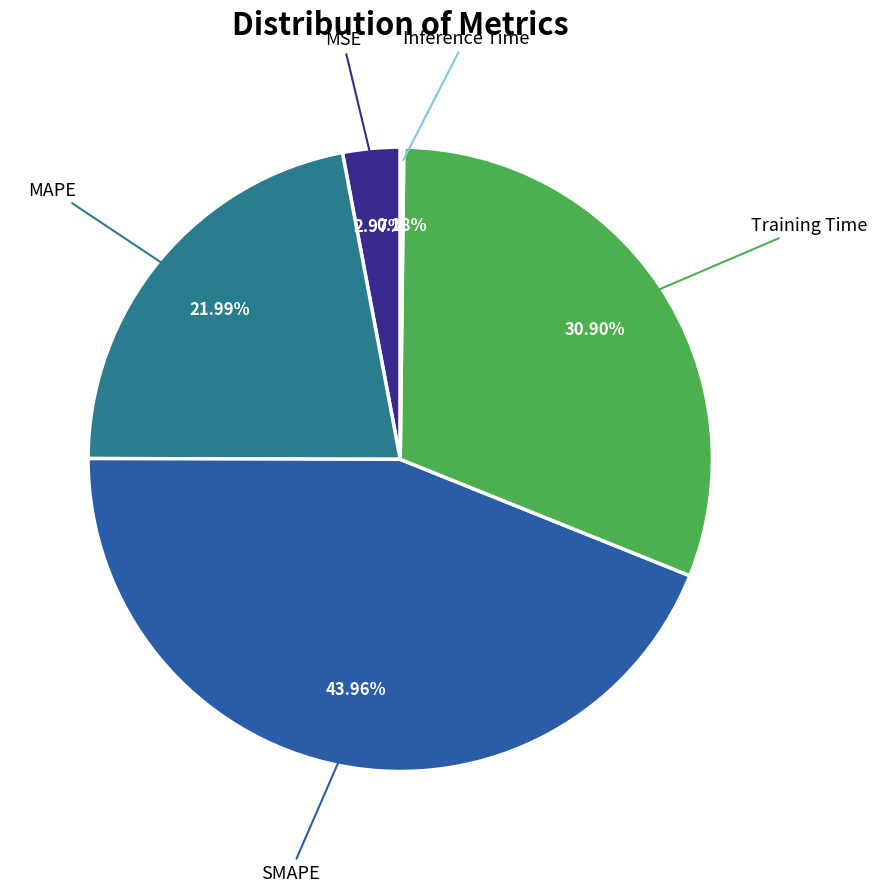

What percentage is the MSE slice, to the nearest percent?

3%